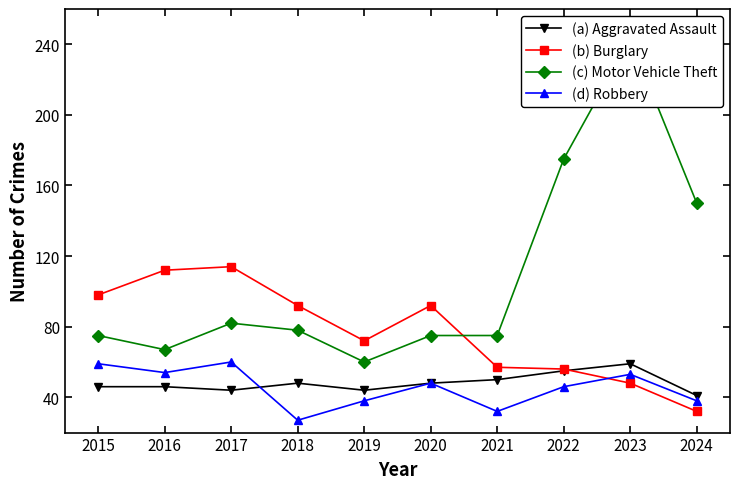

How many data points in (c) Motor Vehicle Theft are above 78?

4